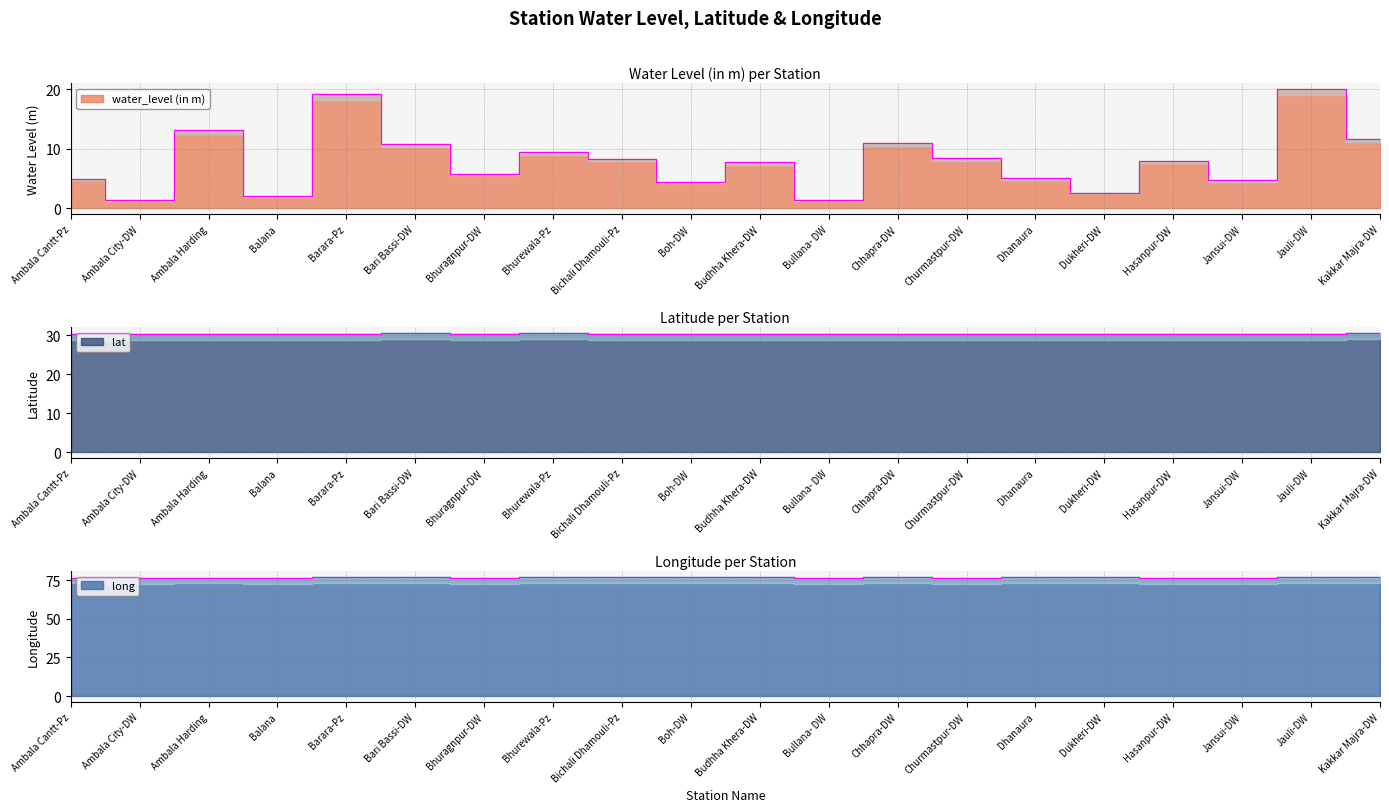

What value does the long series have at Ambala Harding?

76.8